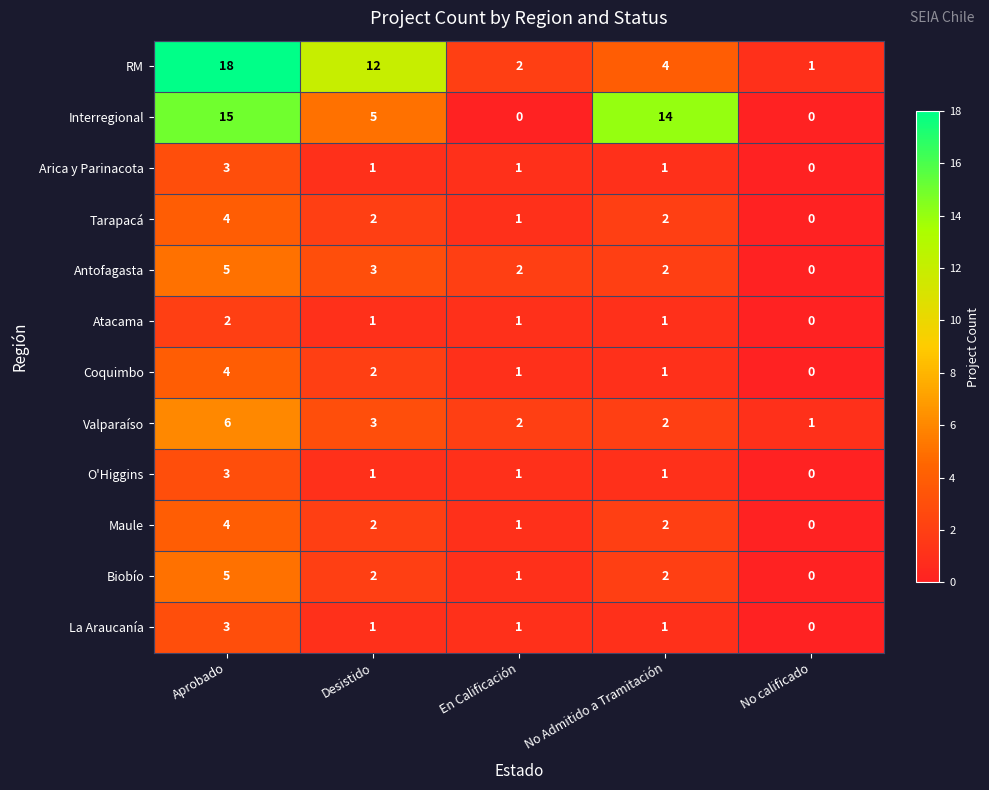

The Biobío series shows 1 at No Admitido a Tramitación. True or false?

False